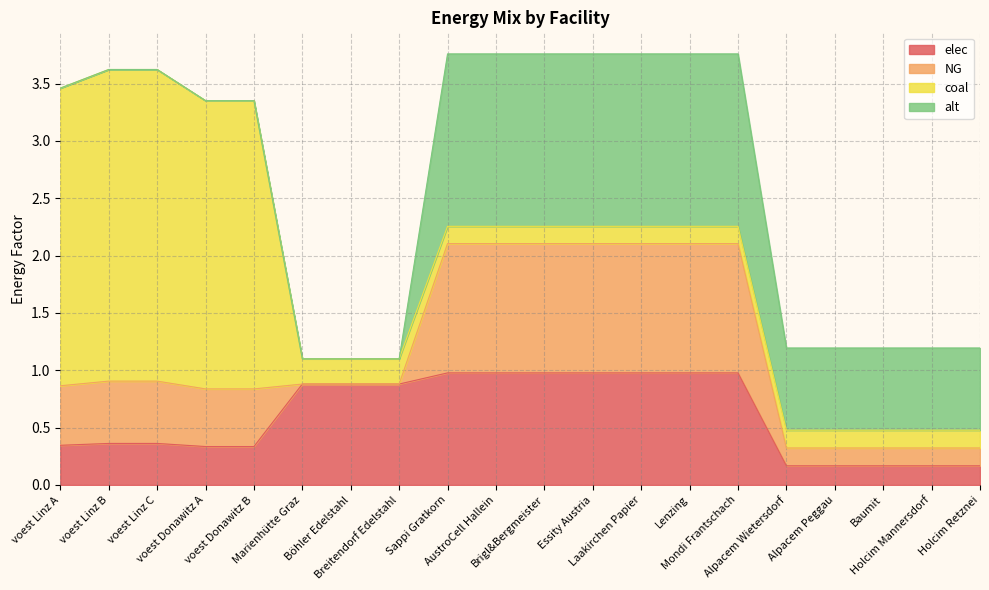

Is it true that alt equals 0.7 at Breitendorf Edelstahl?

False